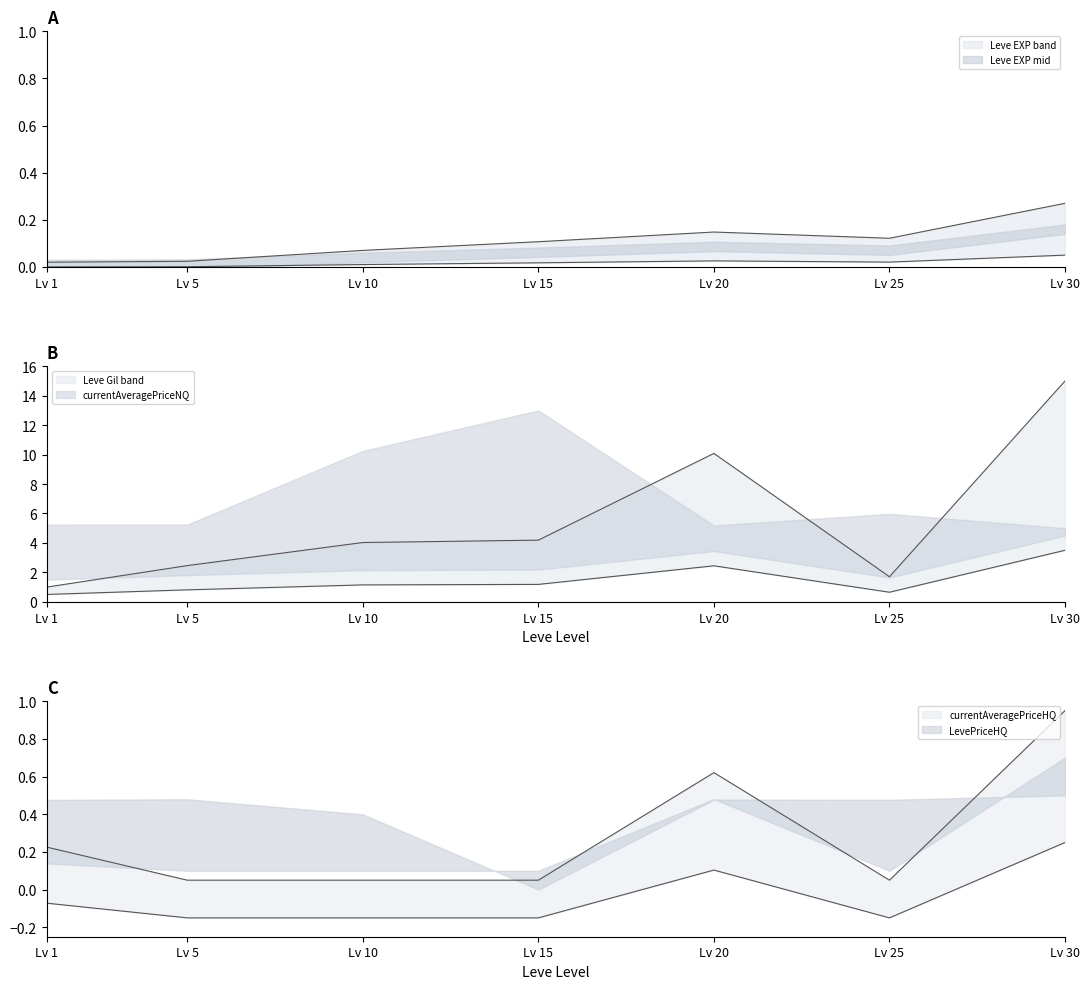

True or false: Leve EXP has more than 0 points higher than both neighbors.

True